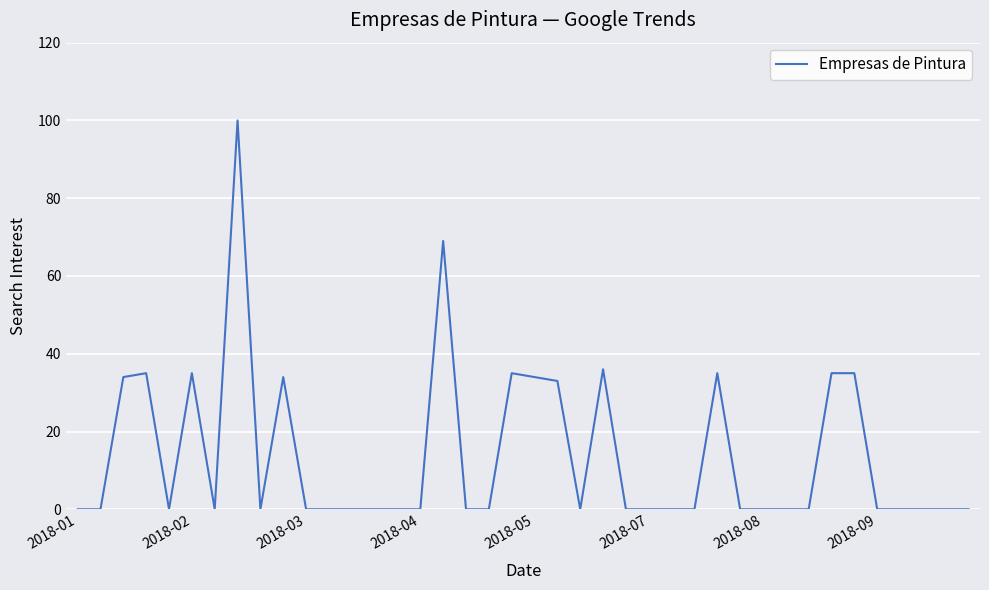

Is this an area chart (filled region under the line)?

No